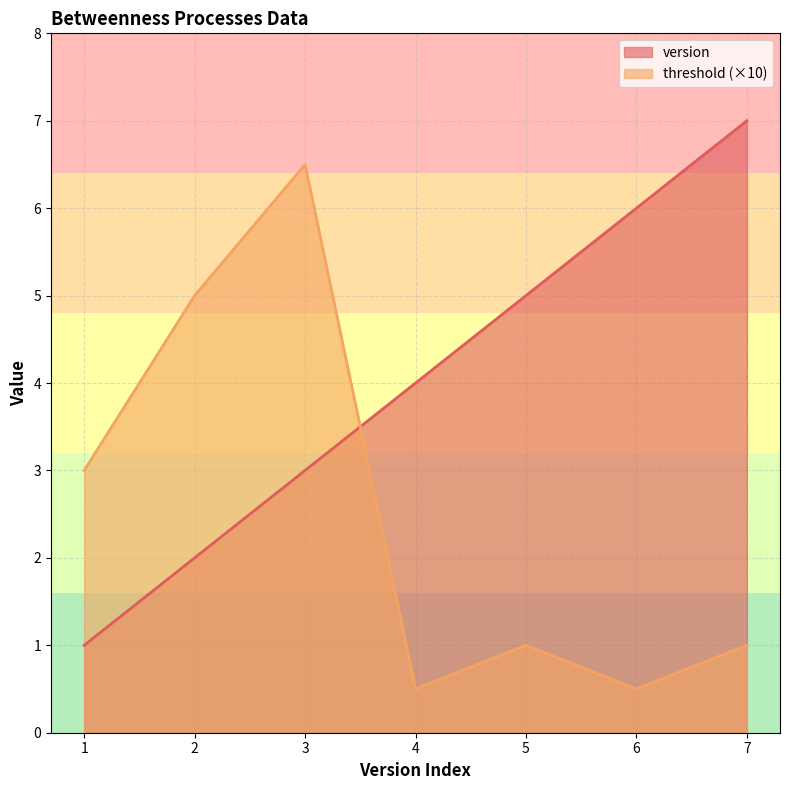

True or false: version has a value of 5.0 at 5.

True